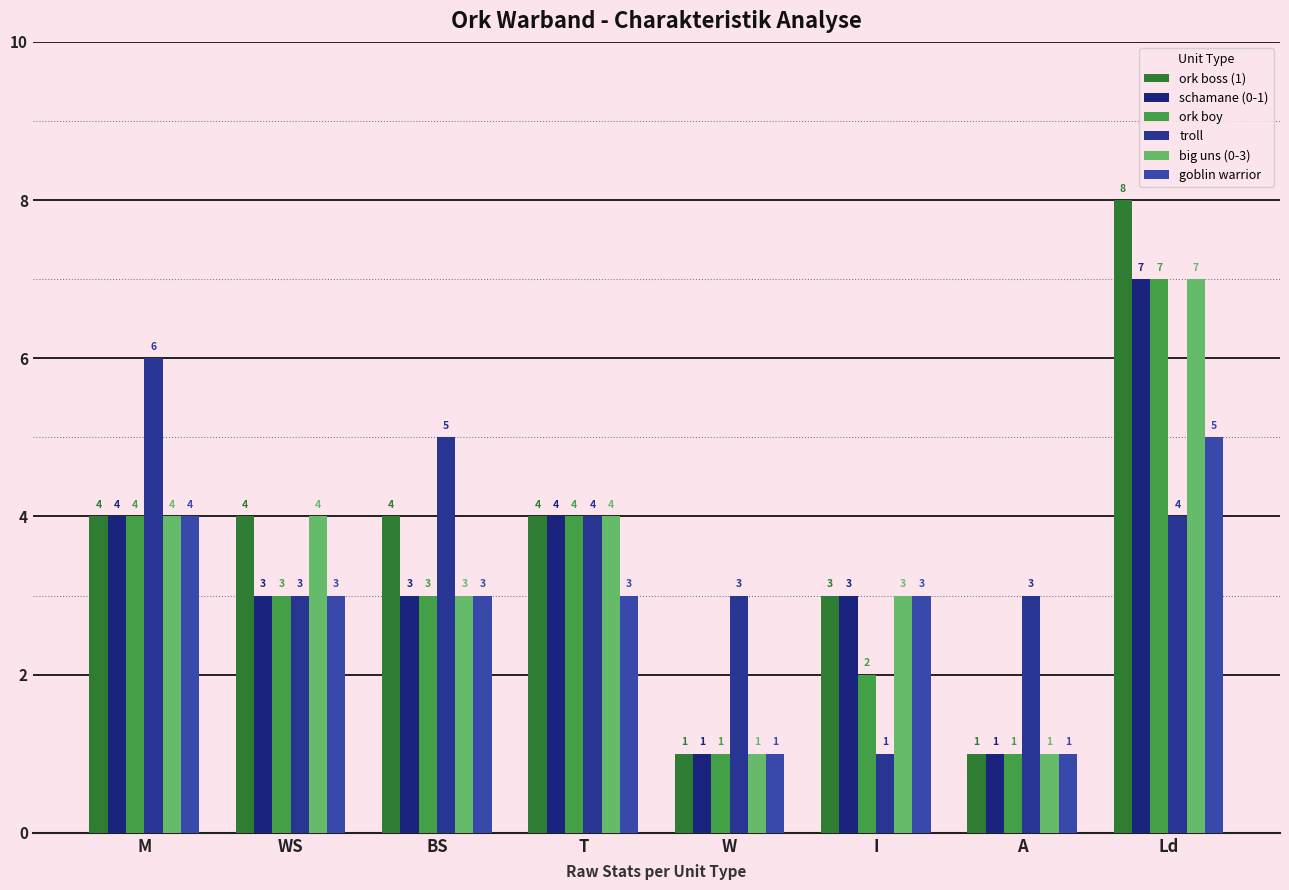

What value does the troll series have at WS?

3